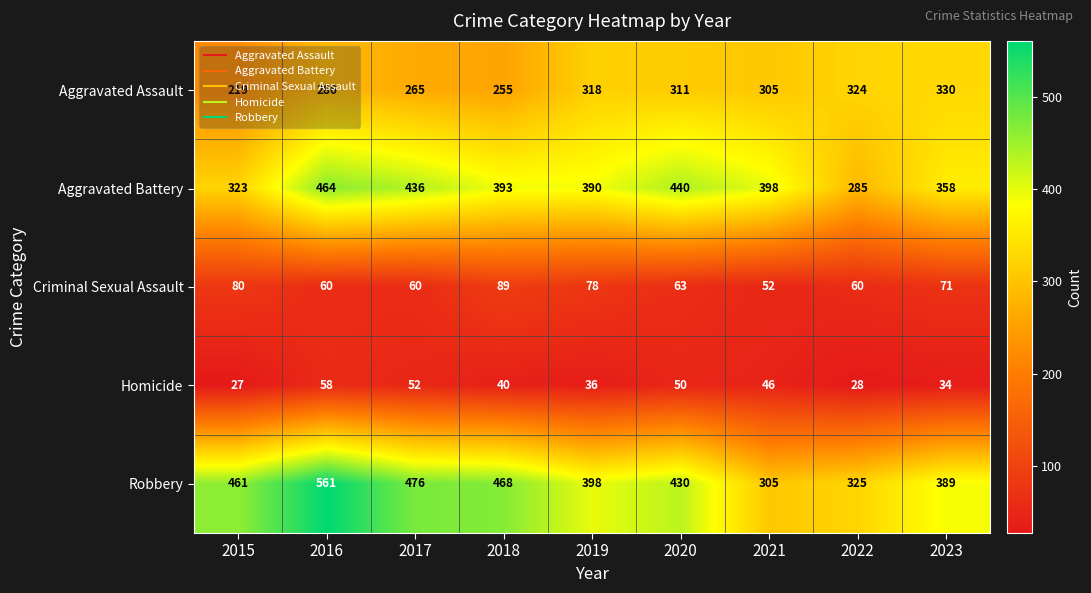

Between 2020 and 2022, which series saw the biggest shift?

Aggravated Battery